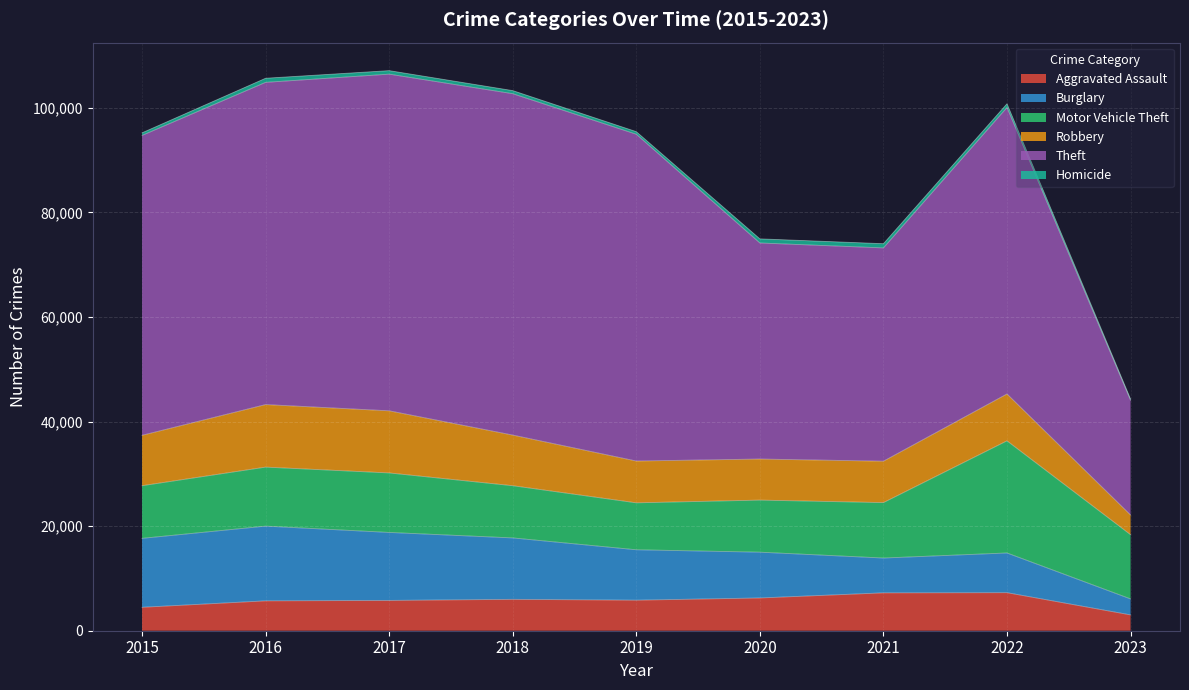

At which label does Aggravated Assault first exceed 5841?

2018